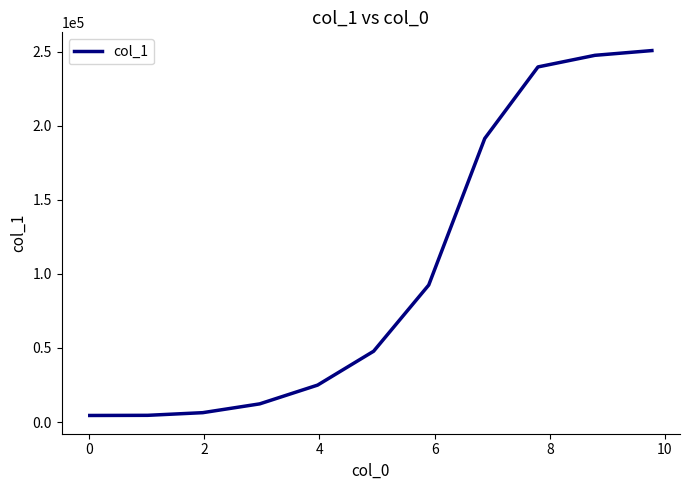

What is the maximum value shown in the chart?

250635.8